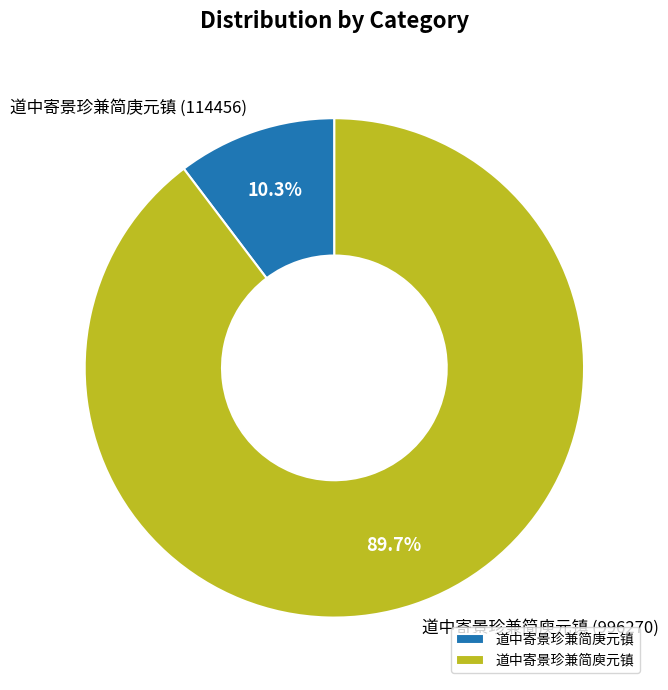

To the nearest percent, what is the combined percentage of 道中寄景珍兼简庚元镇 and 道中寄景珍兼简庾元镇?

100%